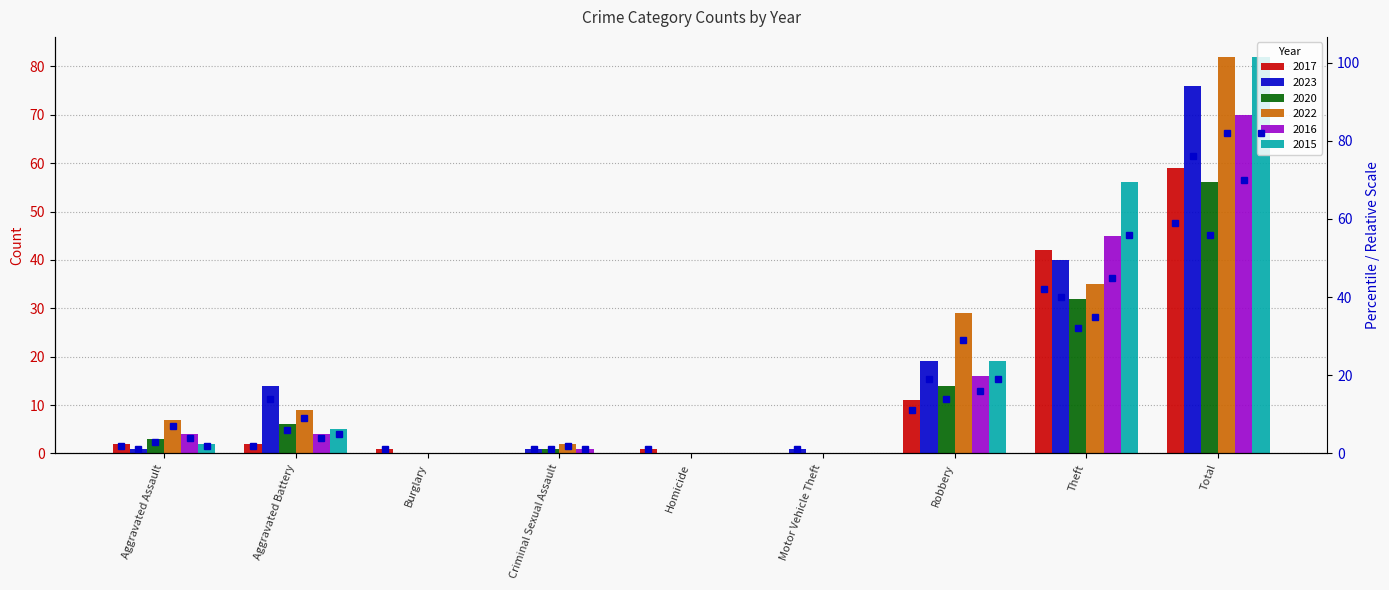

Are the bars horizontal?

No